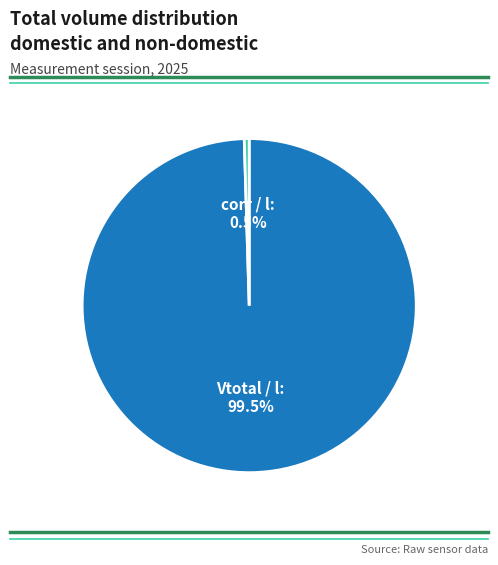

Does Vtotal / l represent more than half of the total?

Yes